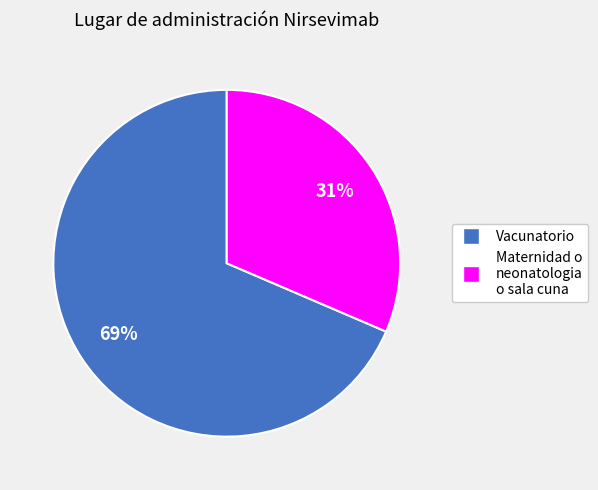

To the nearest percent, what is the average slice percentage?

50%